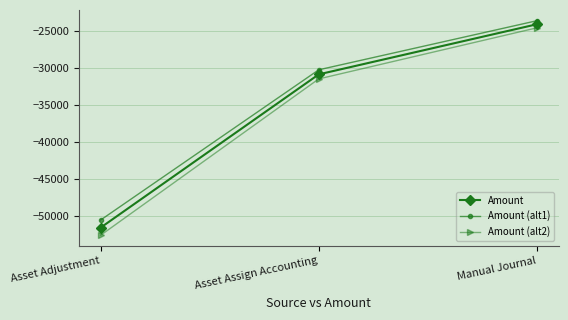

Which series changed the most between Asset Adjustment and Asset Assign Accounting?

Amount (alt2)